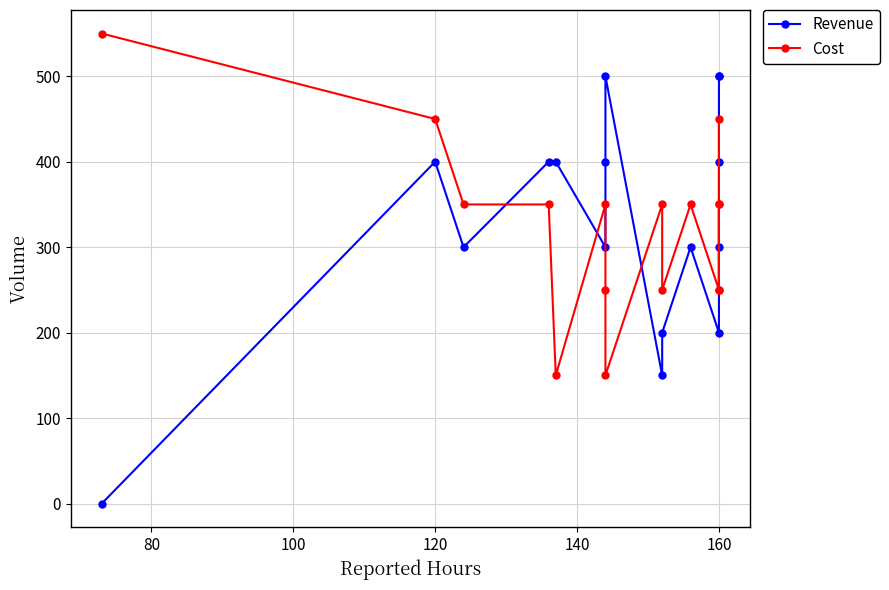

List the series in order of their overall mean, highest first.

Revenue, Cost